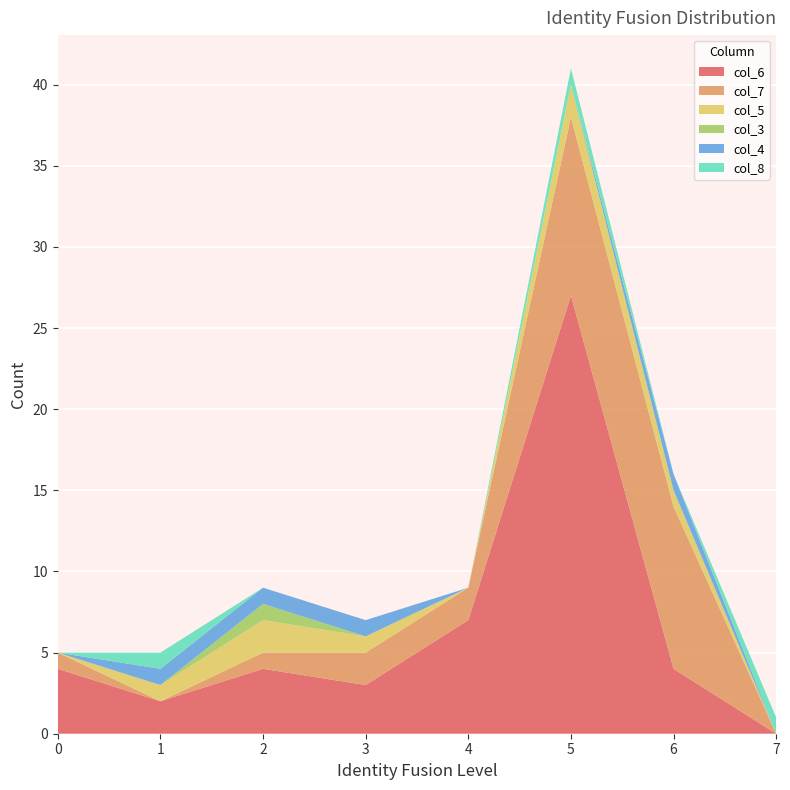

Reading left to right, what are all the values shown in this chart?

col_6: 4	2	4	3	7	27	4	0
col_7: 1	0	1	2	2	11	10	0
col_5: 0	1	2	1	0	2	1	0
col_3: 0	0	1	0	0	0	0	0
col_4: 0	1	1	1	0	0	1	0
col_8: 0	1	0	0	0	1	0	1